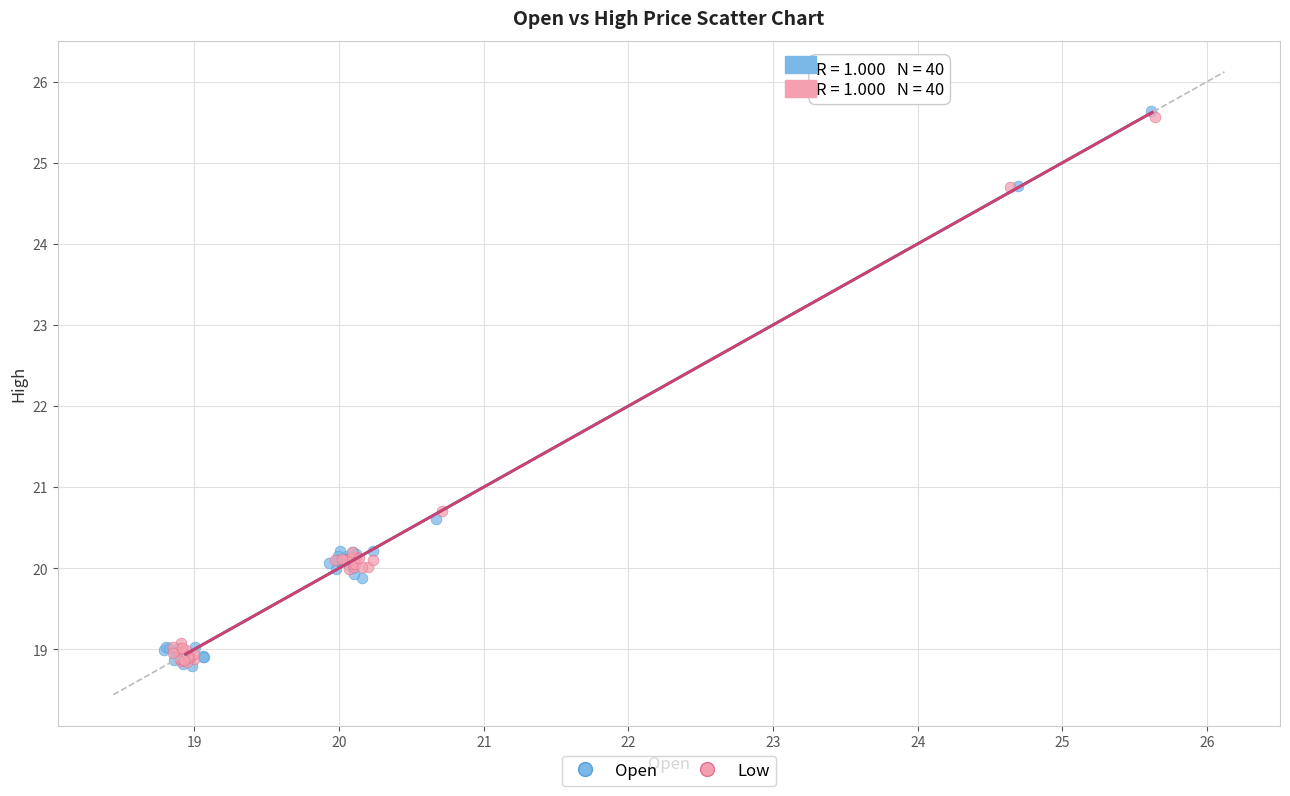

Which series has the largest Y range (max minus min)?

Open